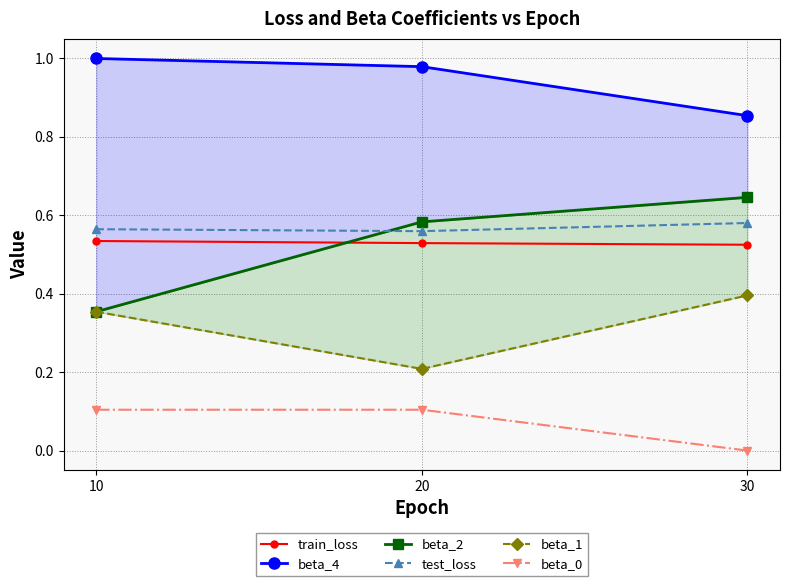

Does the chart have visible grid lines?

Yes